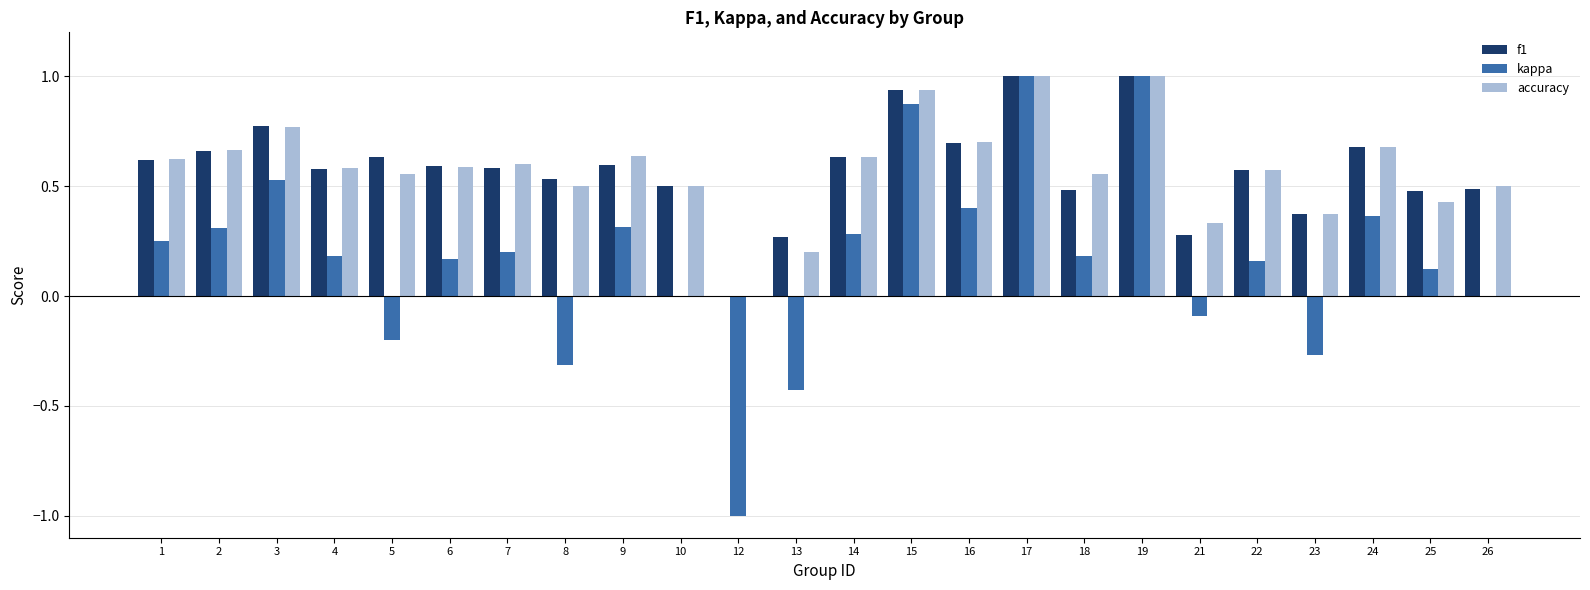

Is the value of accuracy at 19 greater than the value of kappa at 15?

Yes